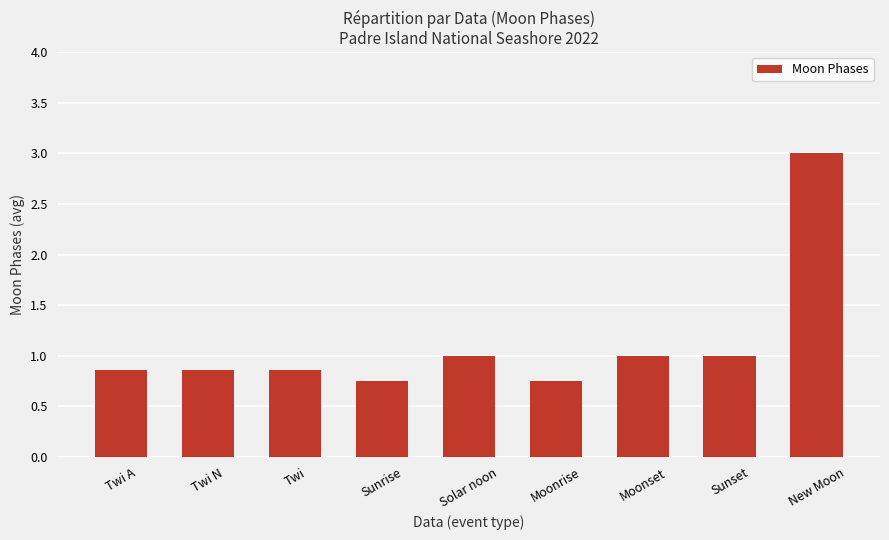

The value at New Moon is 1.0. True or false?

False